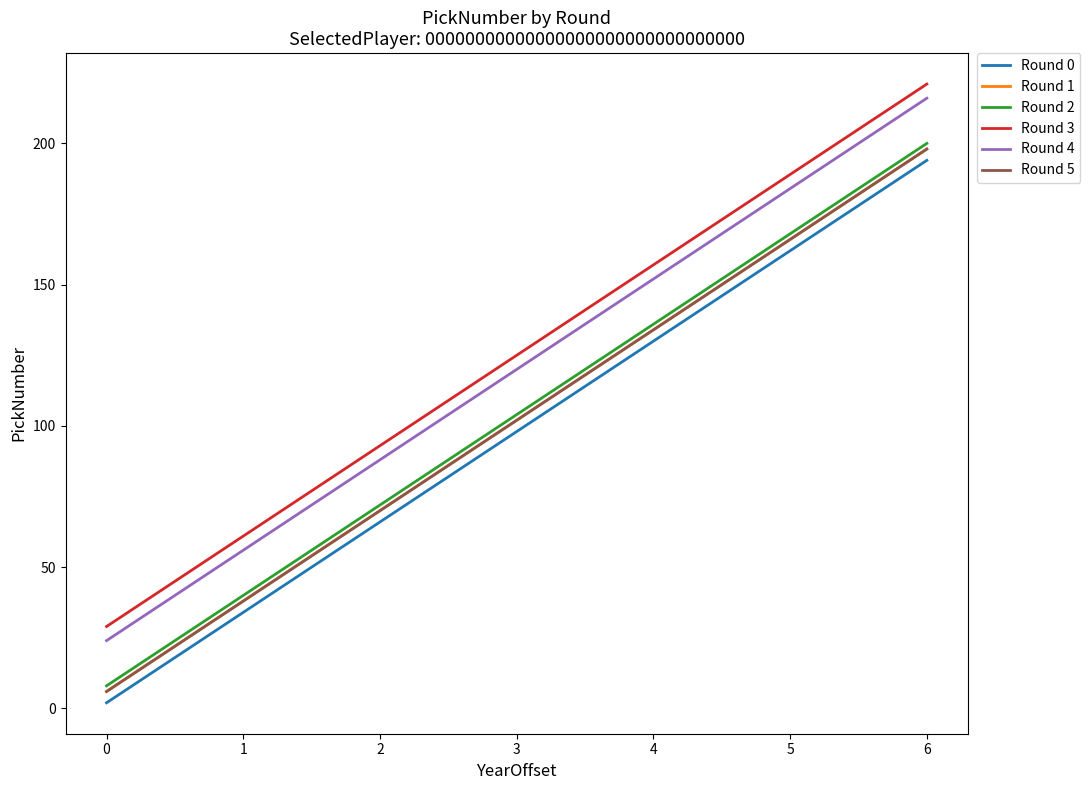

At which category does the chart reach its peak across all series?

6